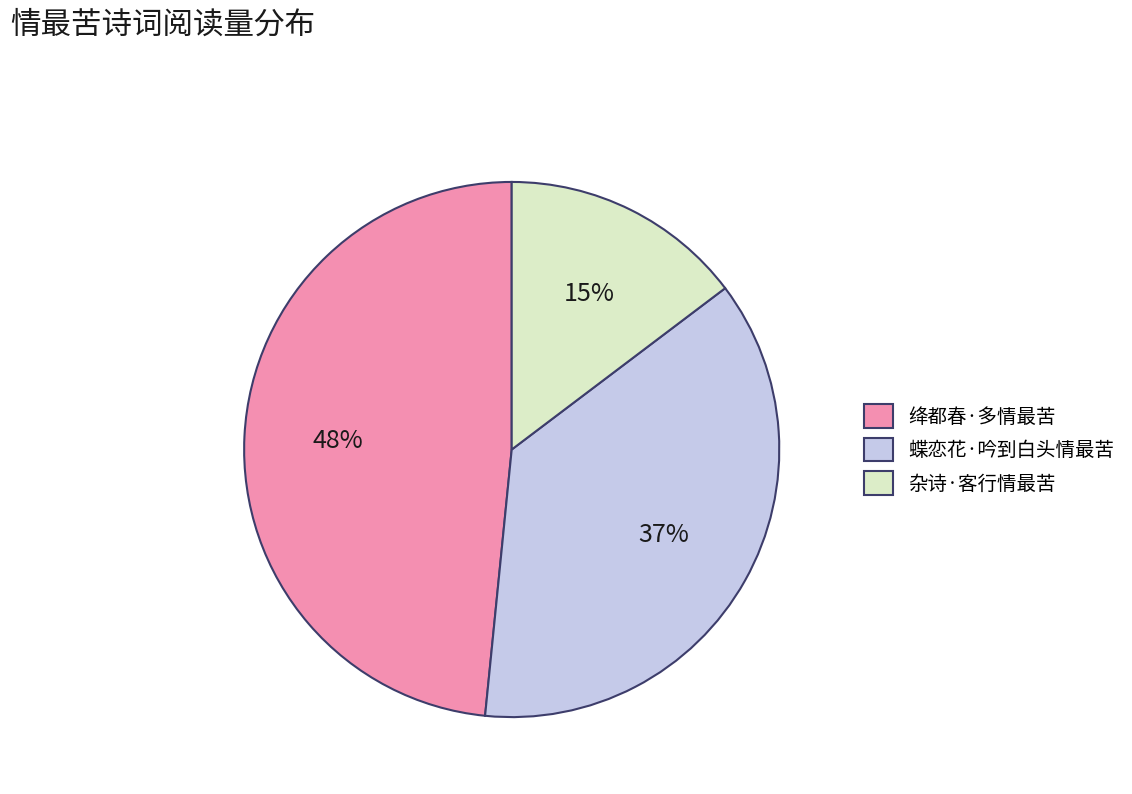

Combined, do 绛都春·多情最苦 and 杂诗·客行情最苦 account for over 50%?

Yes